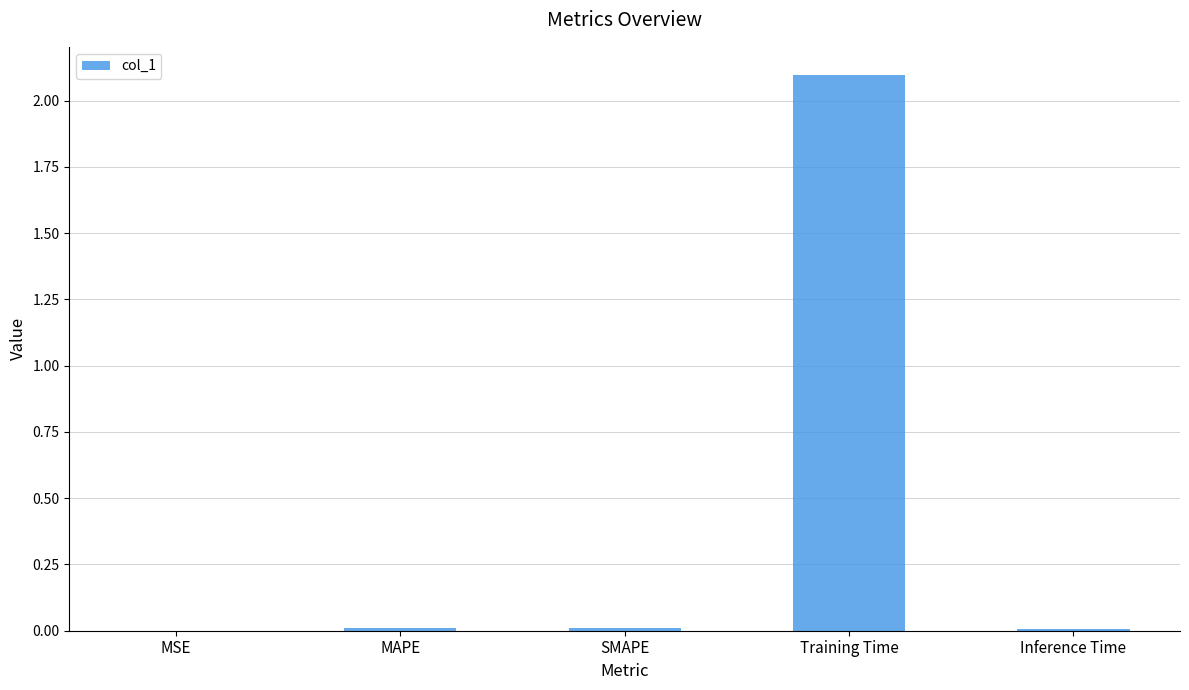

True or false: the data shows 0.0 at SMAPE.

True